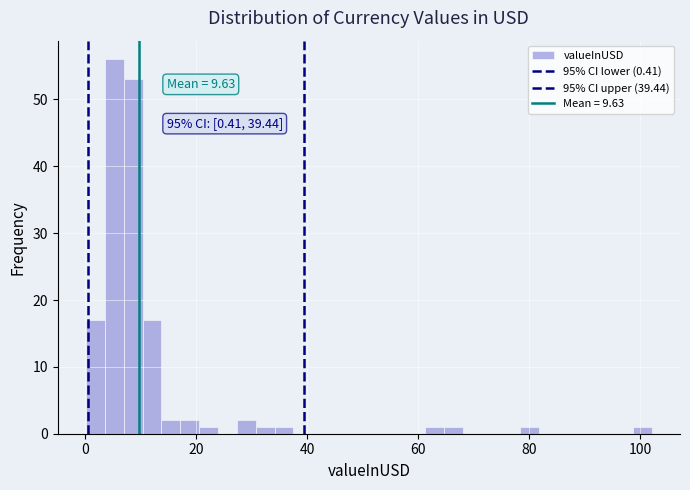

Around what value on the x-axis is the tallest bar? Give the approximate position of its centre, as read against the axis.

6